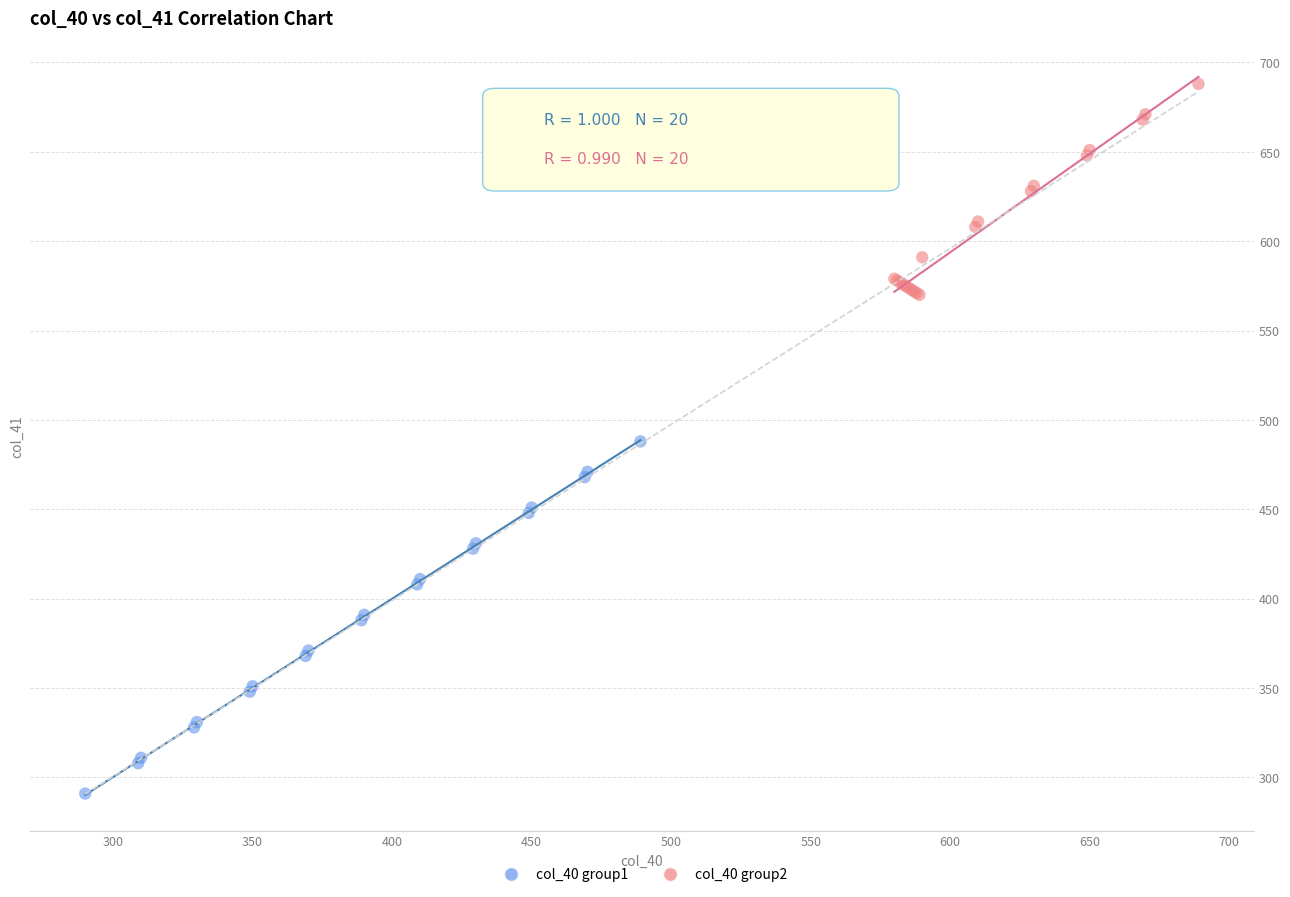

Which series has the widest spread of Y values?

col_40 group1